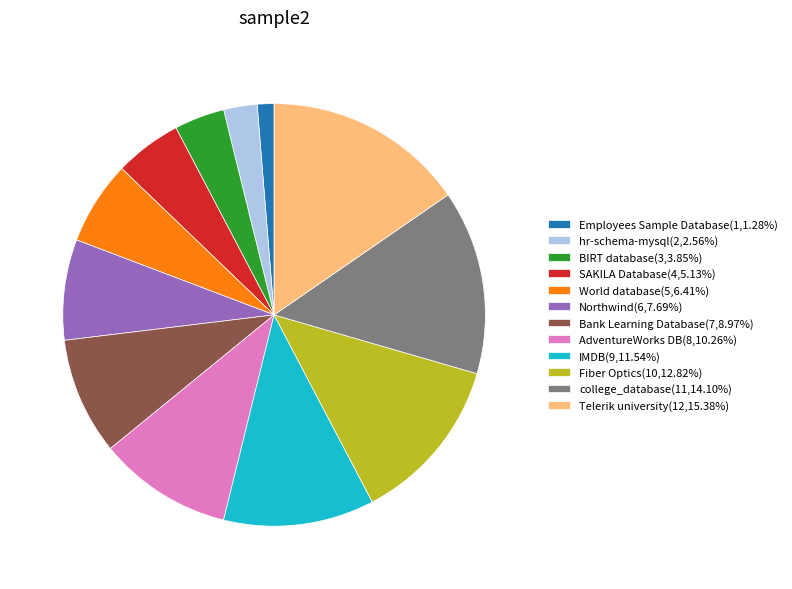

Between college_database and Telerik university, which is larger?

Telerik university